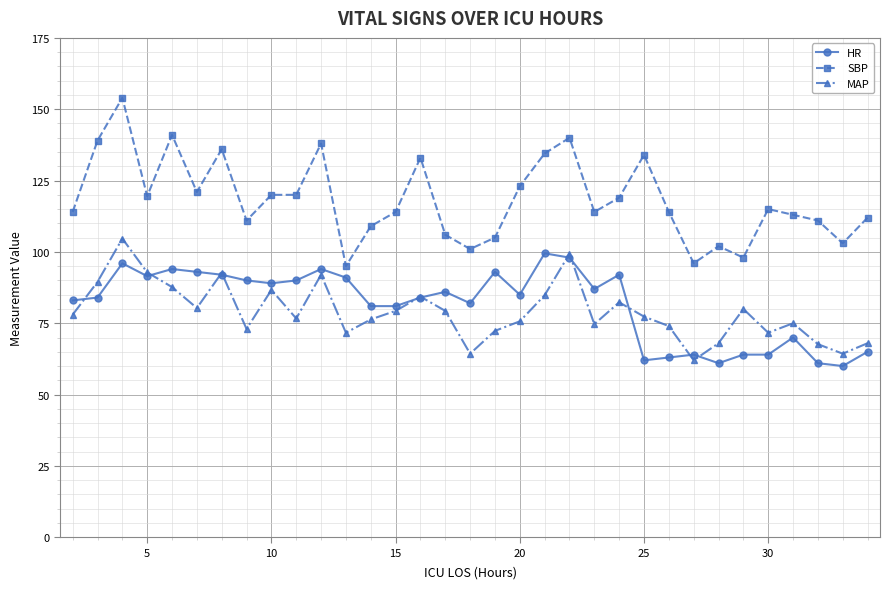

What is the value of the HR point at the 31st from the left?

61.0